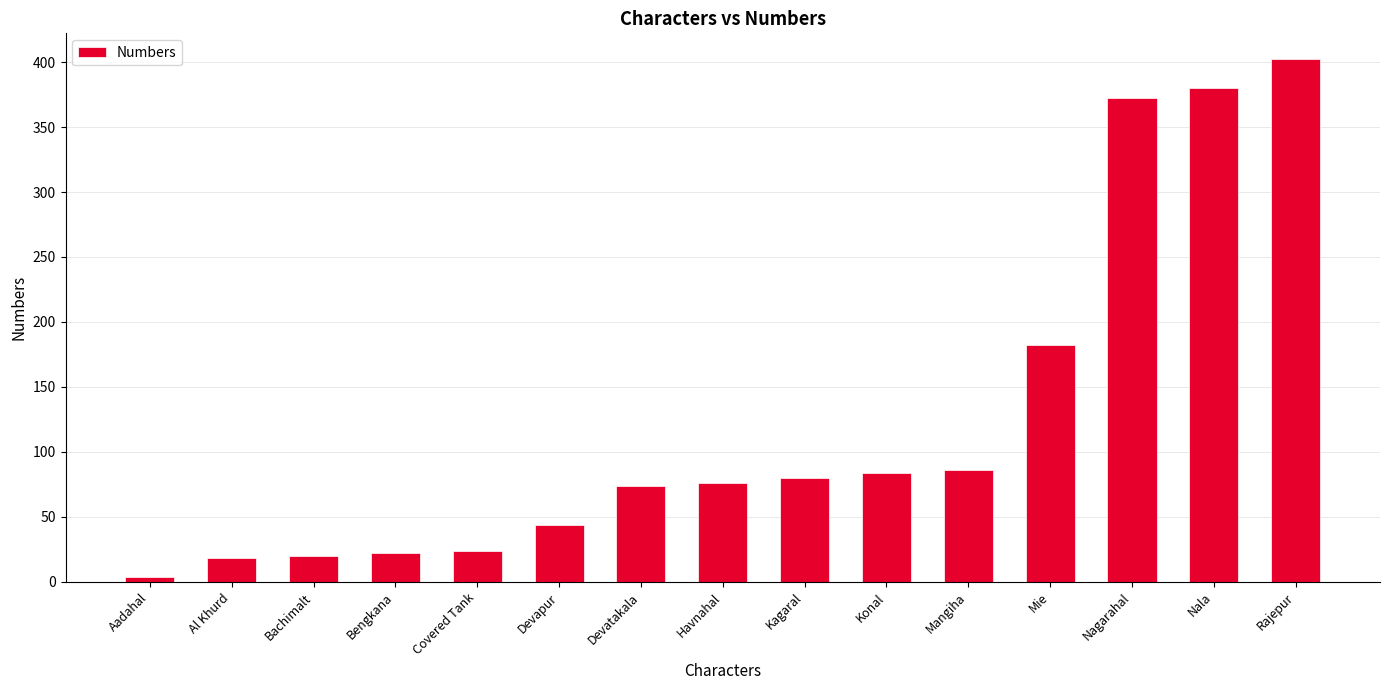

Count the number of data series in this chart.

1